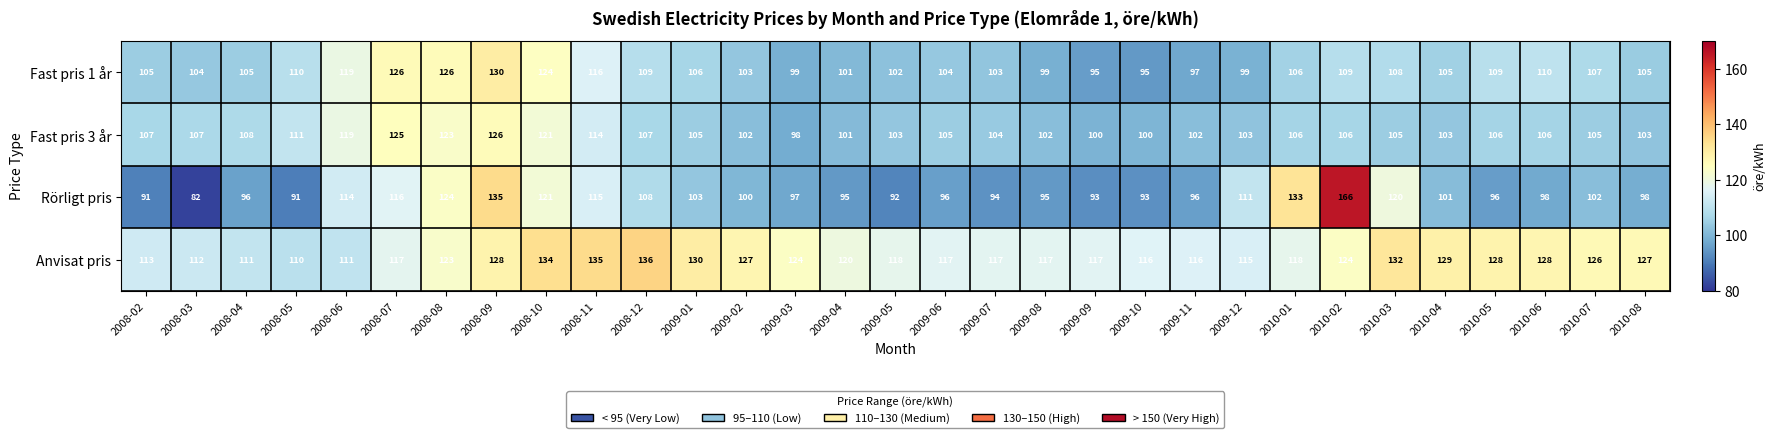

Which category has the lowest value across all series?

2008-03